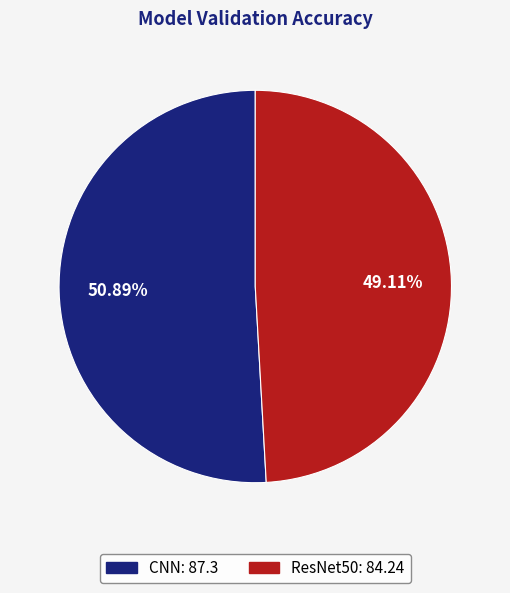

Which slice is the smallest?

ResNet50